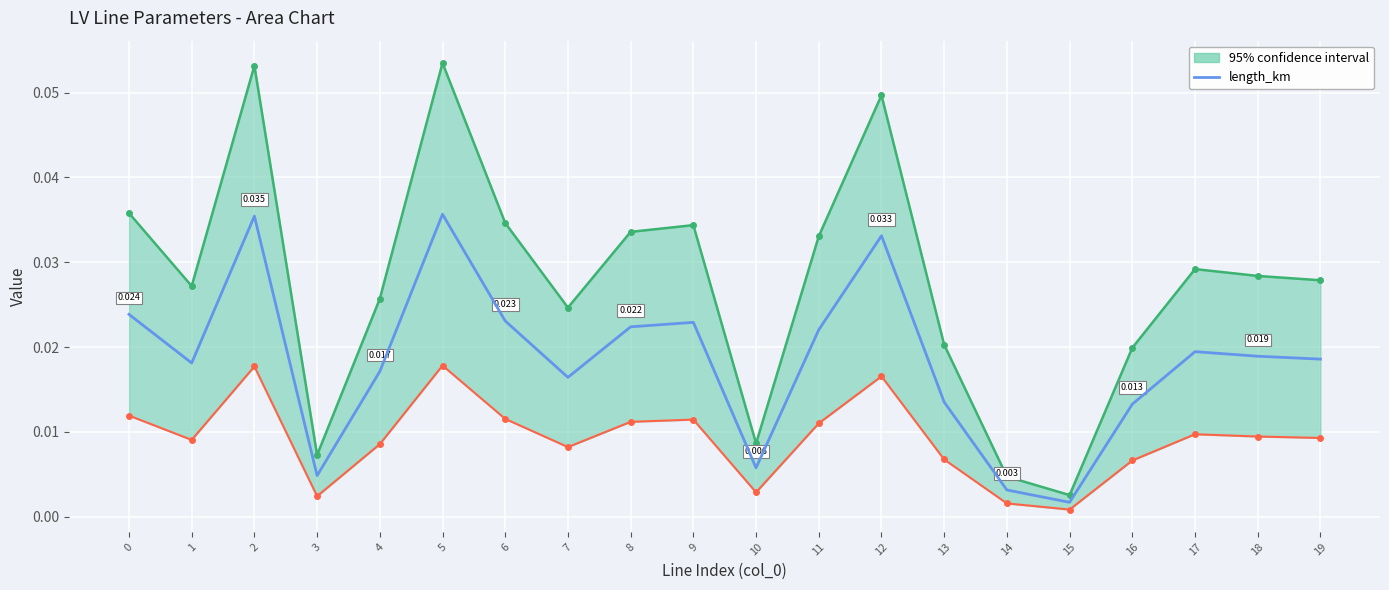

True or false: there are more than 0 points higher than both neighbors.

True